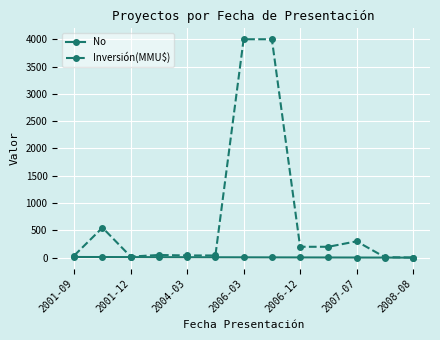

Rank the series by their average value, from lowest to highest.

No, Inversión(MMU$)